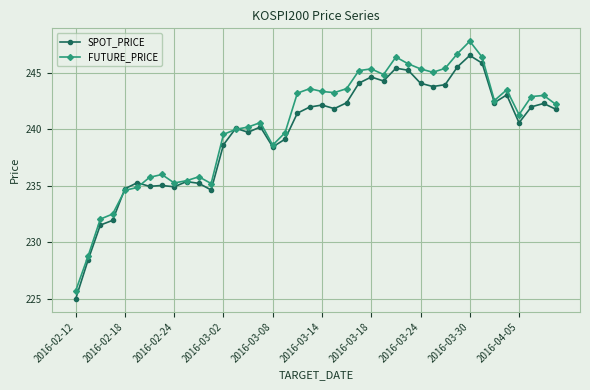

Which series has the largest range (max minus min)?

FUTURE_PRICE